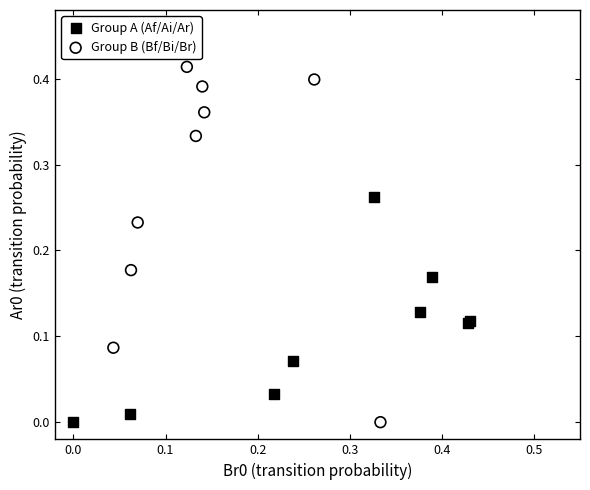

Which series reaches the maximum Y coordinate?

Group B (Bf/Bi/Br)